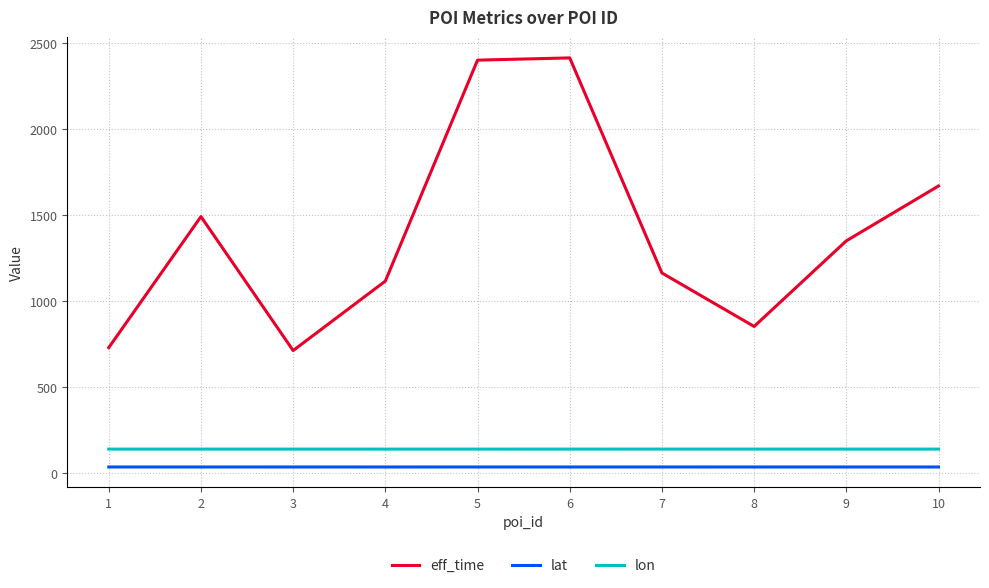

What are all the series names shown in the legend?

eff_time, lat, lon